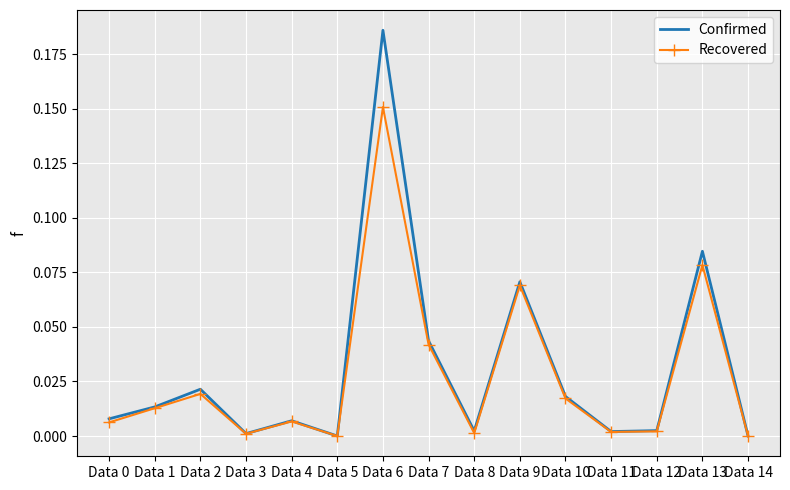

How many interior local peaks does the Recovered series have?

5